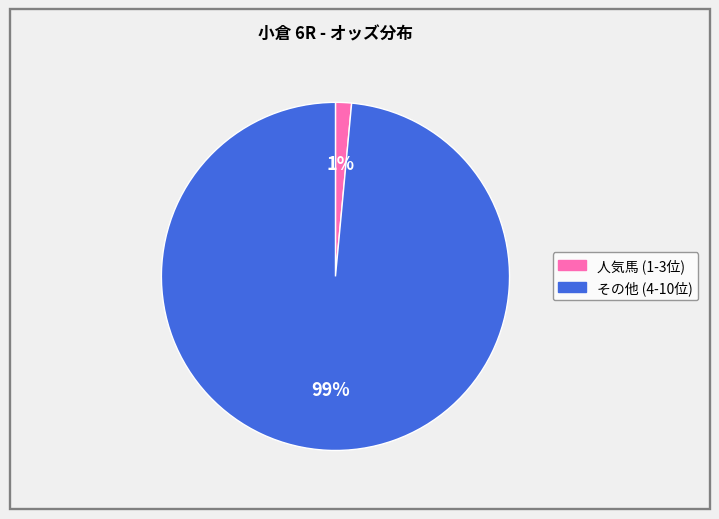

Does any single category account for the majority?

Yes